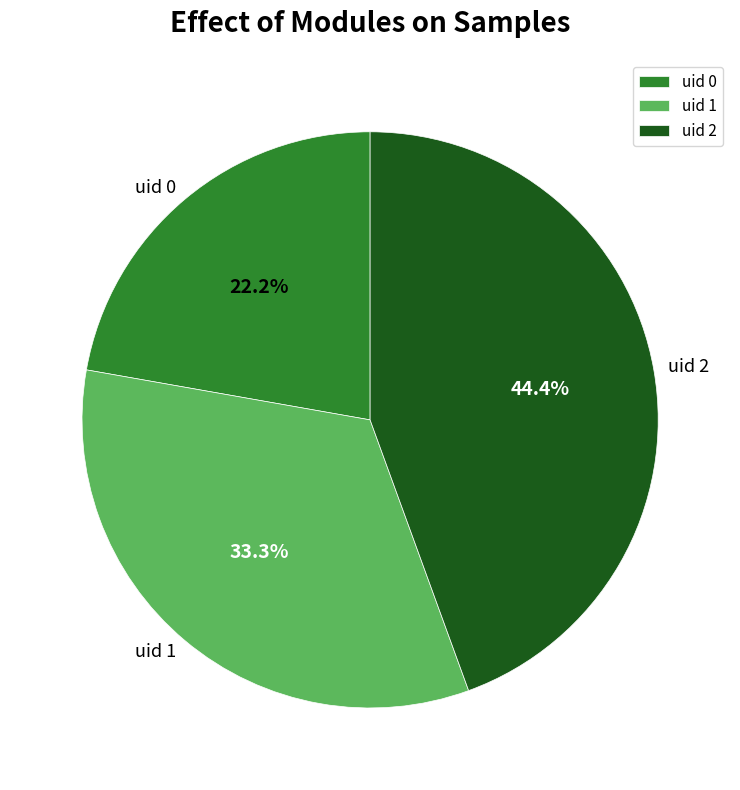

Combined, what portion of the pie is uid 2 and uid 1?

77.8%